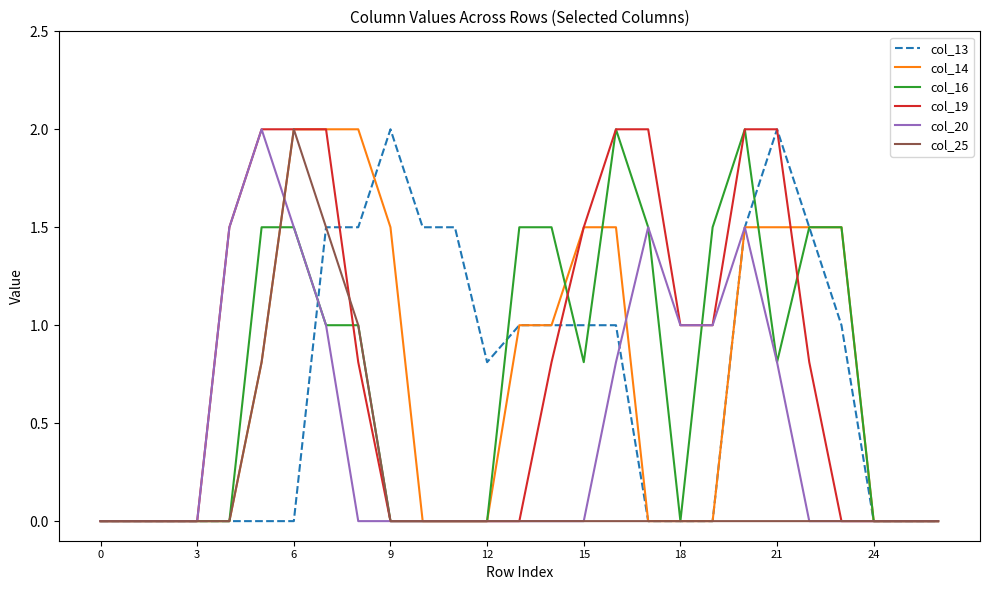

What is the highest value of the col_16 series?

2.0